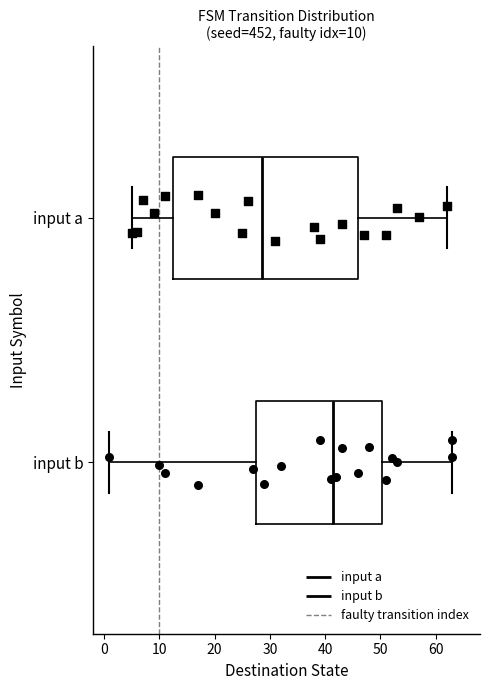

Reading bottom to top, read every box against the x-axis: the position of its median line, the range the box covers, and the ends of its whiskers. The values are not printed on the chart, so give them approximately, as read against the axis.

input b: median 42, box 28 to 50, whiskers 1 to 63
input a: median 29, box 13 to 46, whiskers 5 to 62